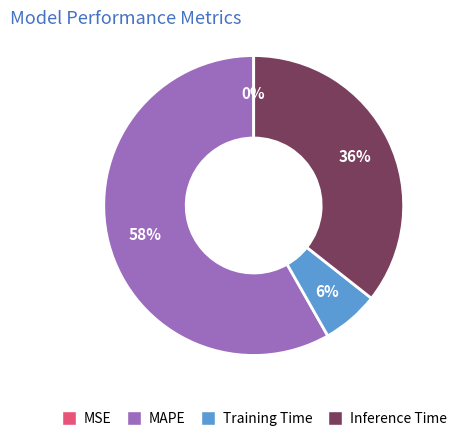

Which slice is the largest?

MAPE